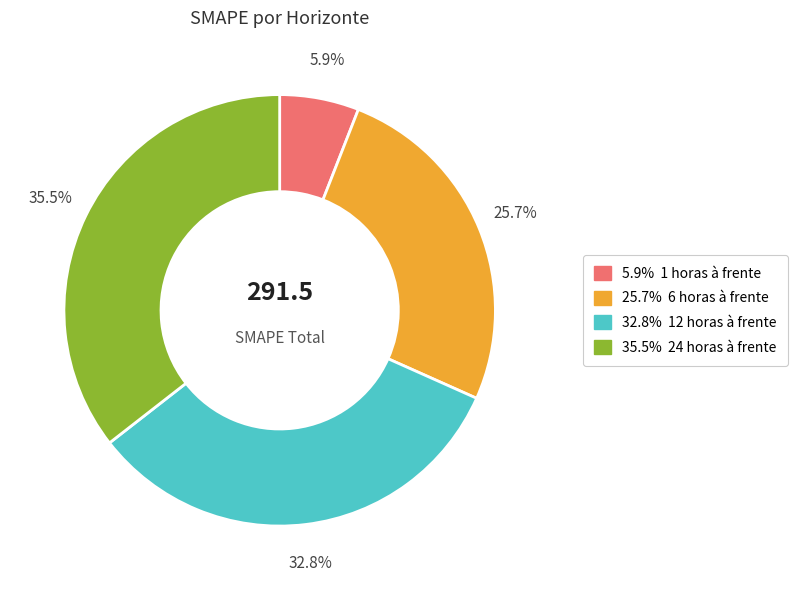

Is there a majority slice in this chart?

No